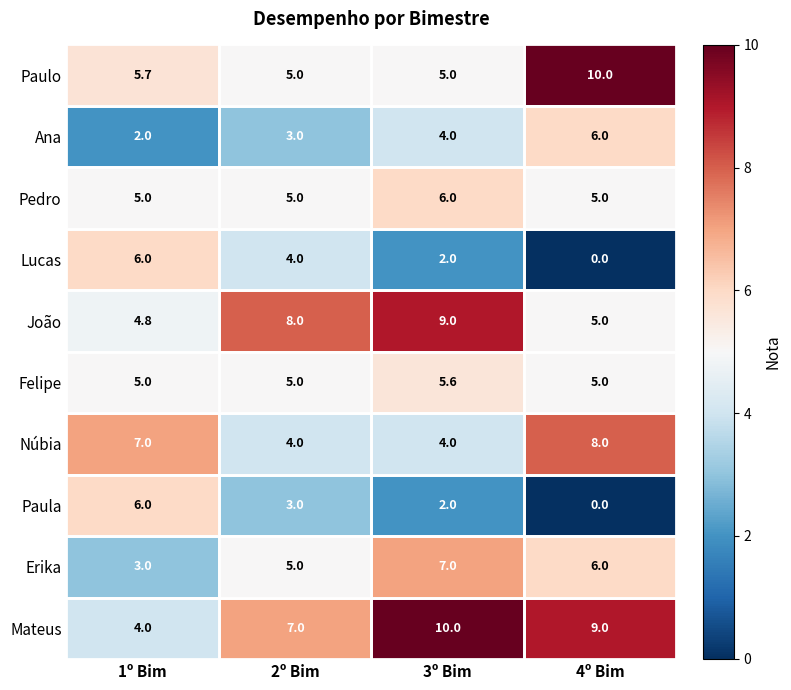

Which series has the largest total across all categories?

Mateus